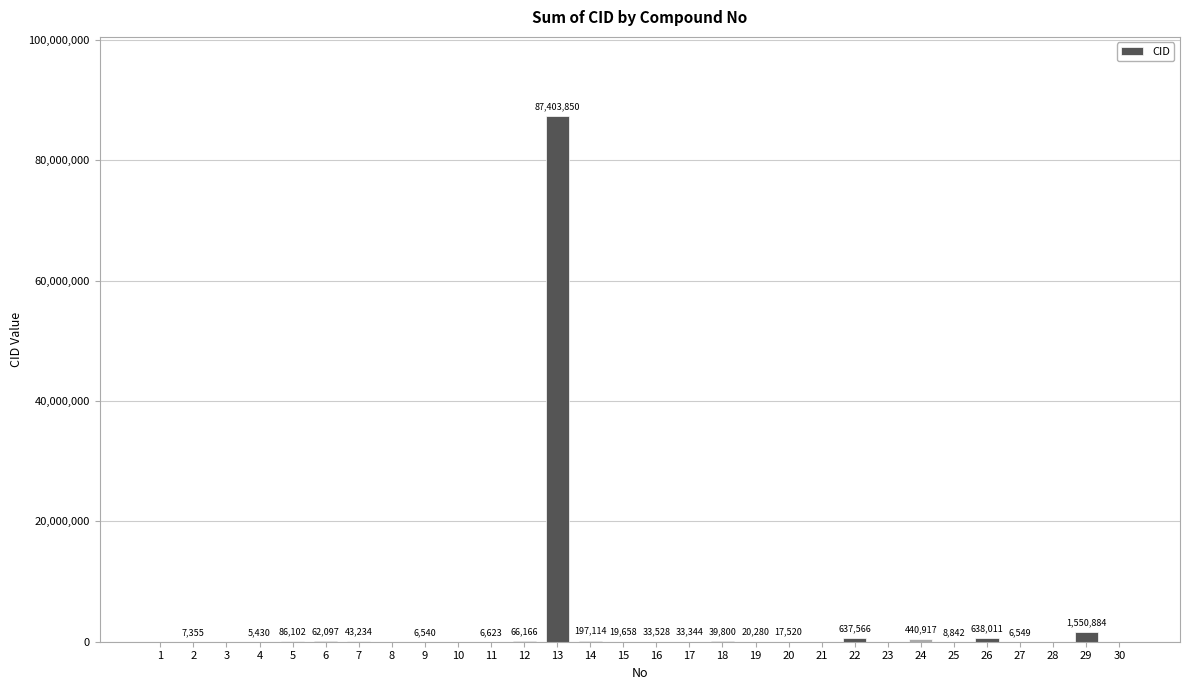

The value at 6 is 62097. True or false?

True